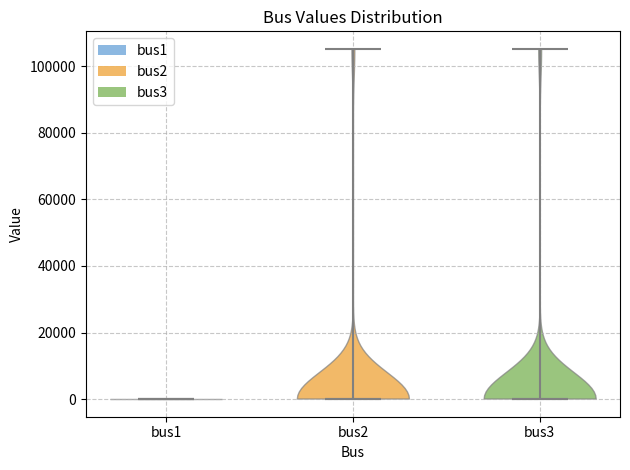

Reading left to right, read every violin against the y-axis: where its median line is, and the lowest and highest points it reaches. The values are not printed on the chart, so give them approximately, as read against the axis.

bus1: median line 0, lowest point 0, highest point 0
bus2: median line 0, lowest point 0, highest point 106000
bus3: median line 0, lowest point 0, highest point 106000